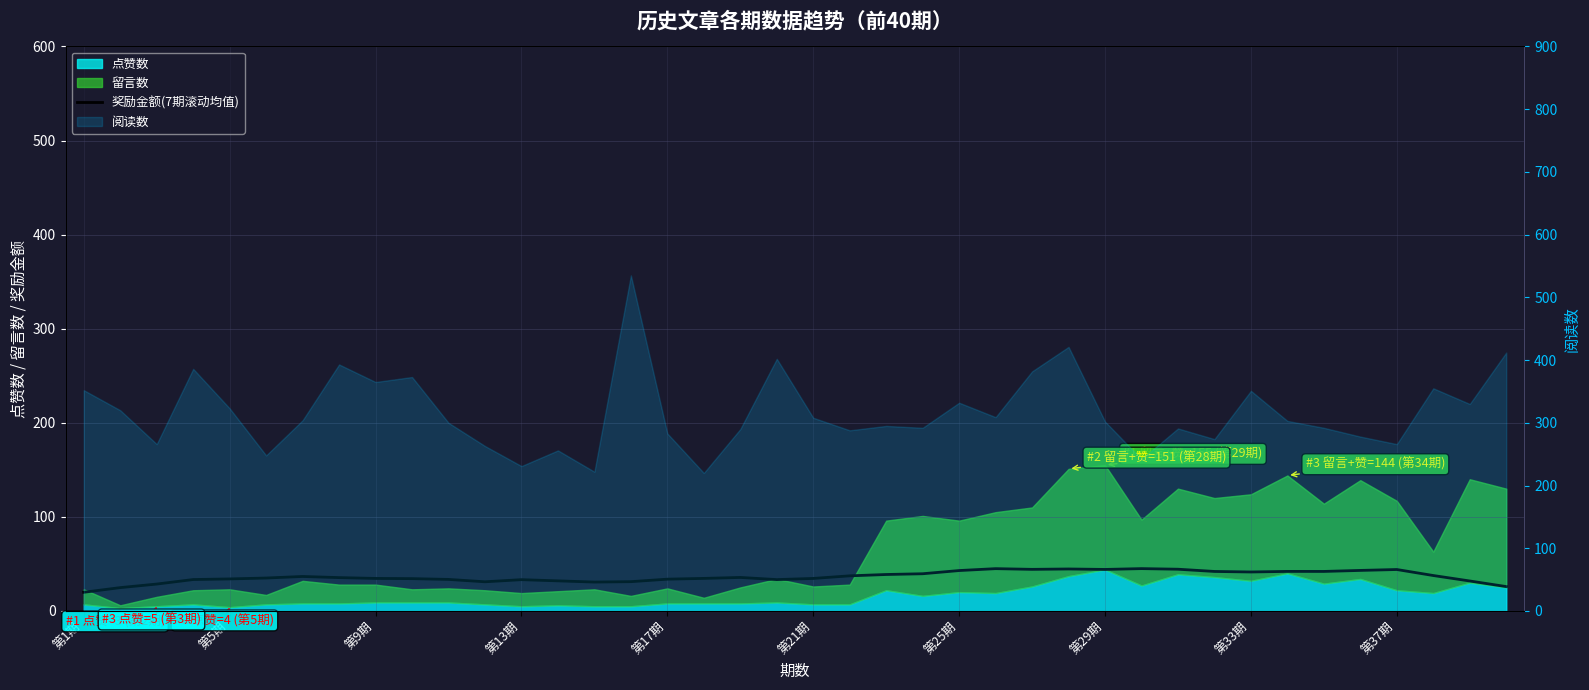

What is the approximate value at 35?

43.1